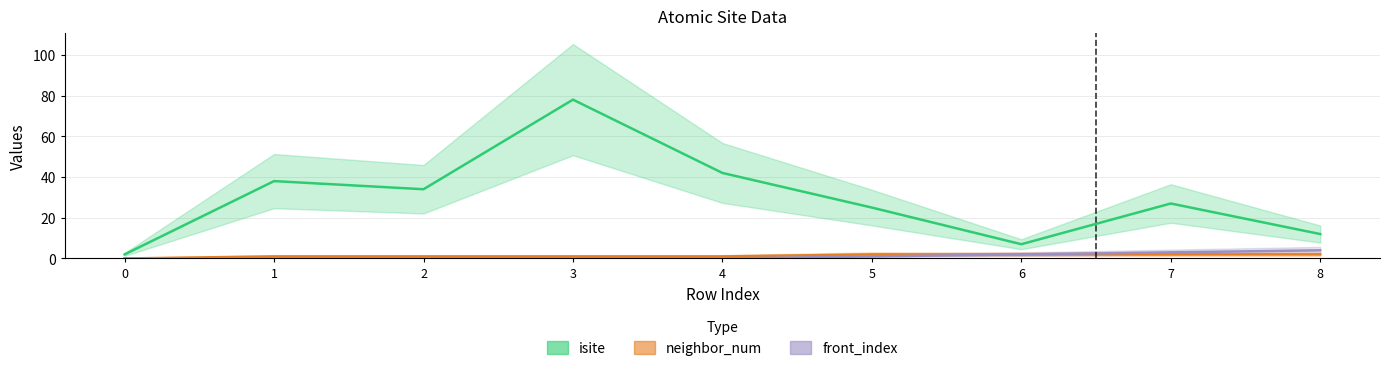

Rank the categories by neighbor_num value from lowest to highest.

0, 1, 2, 3, 4, 5, 6, 7, 8